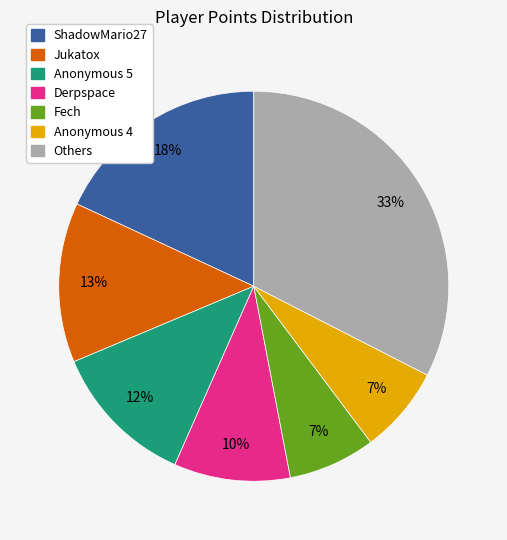

Does any single category account for the majority?

No